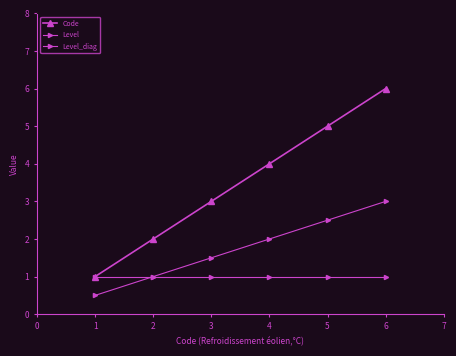

Does the chart have visible grid lines?

No